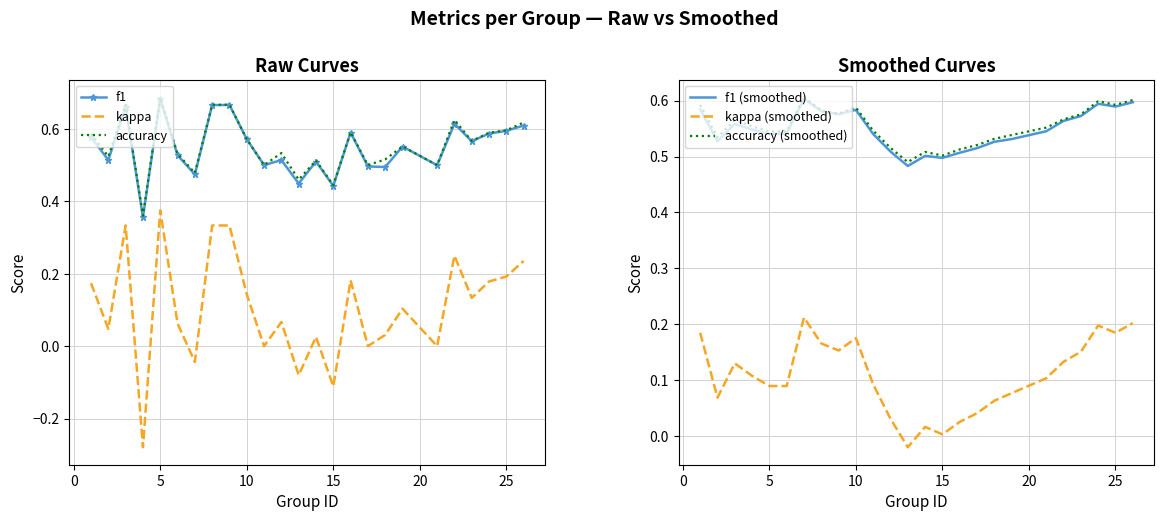

What is the value of the accuracy (smoothed) point at the 14th from the left?

0.5